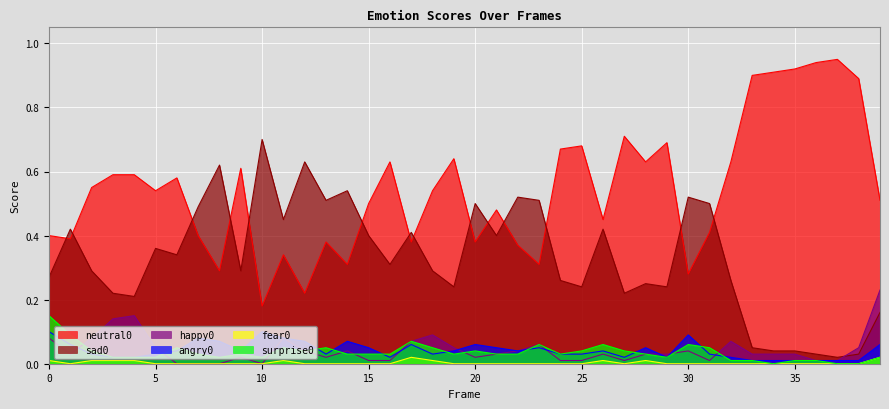

Is it true that fear0 equals -0.0 at 27?

False